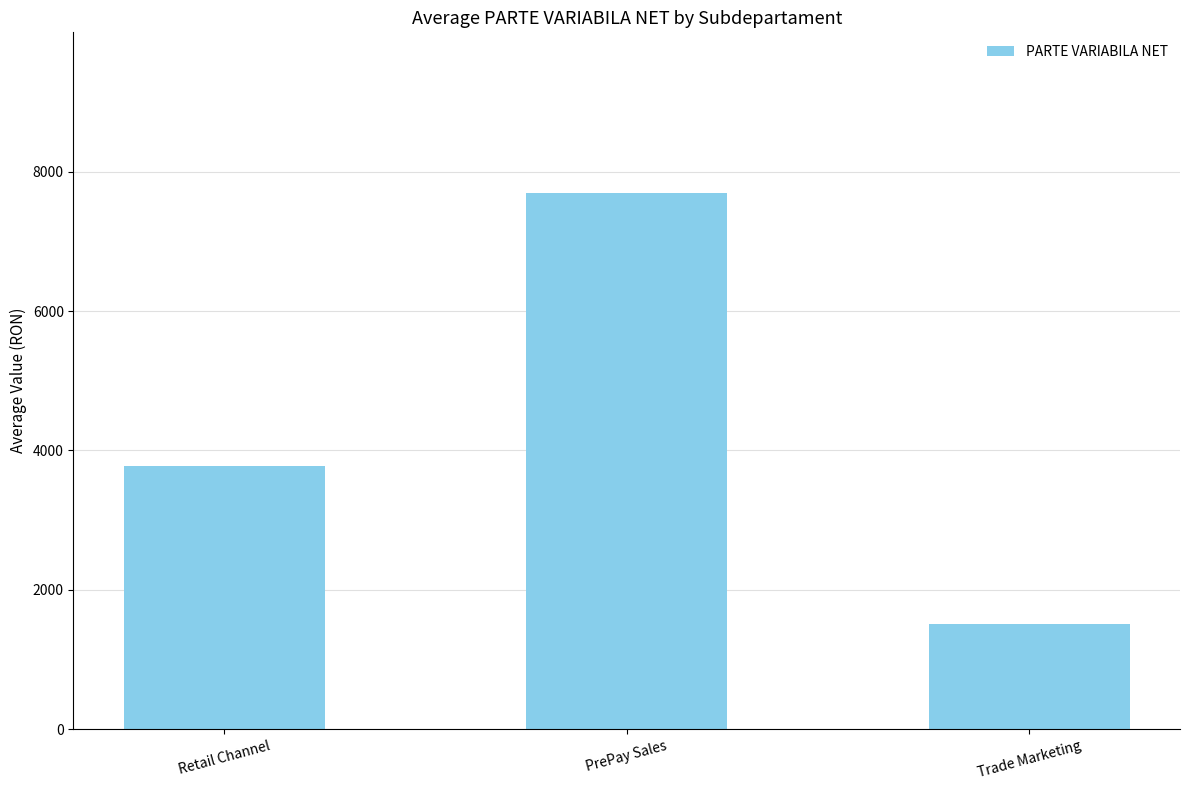

The chart shows a value of 2270.4 at Retail Channel. True or false?

False